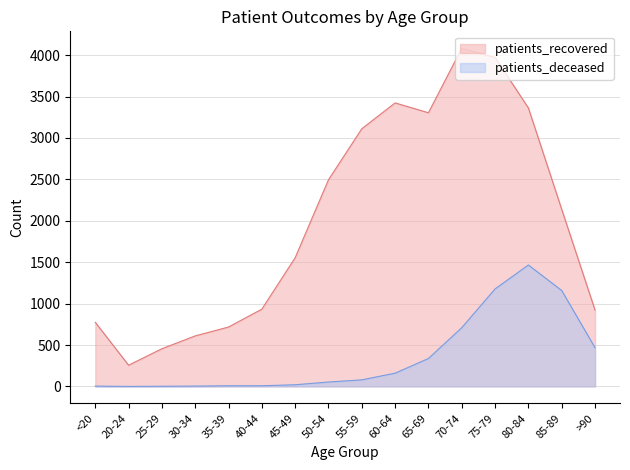

What is the difference between the maximum and minimum values in the patients_recovered series?

3827